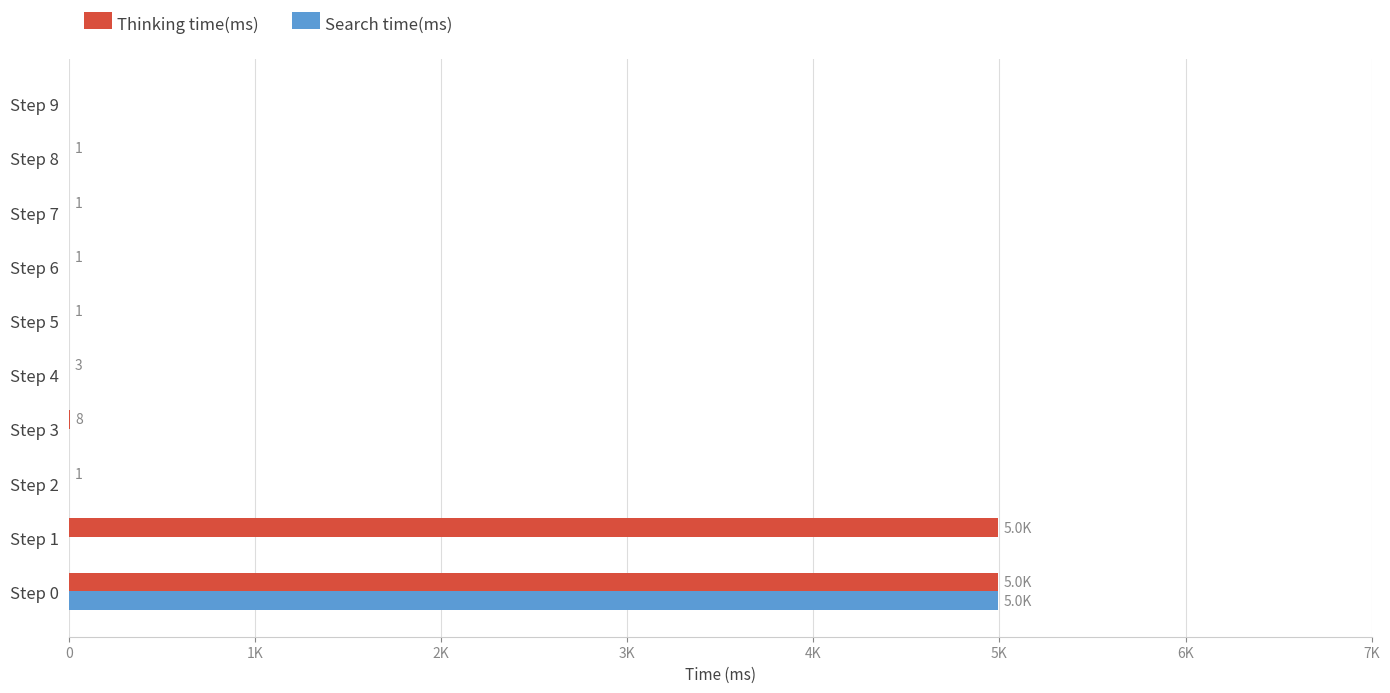

What are all the series names shown in the legend?

Thinking time(ms), Search time(ms)